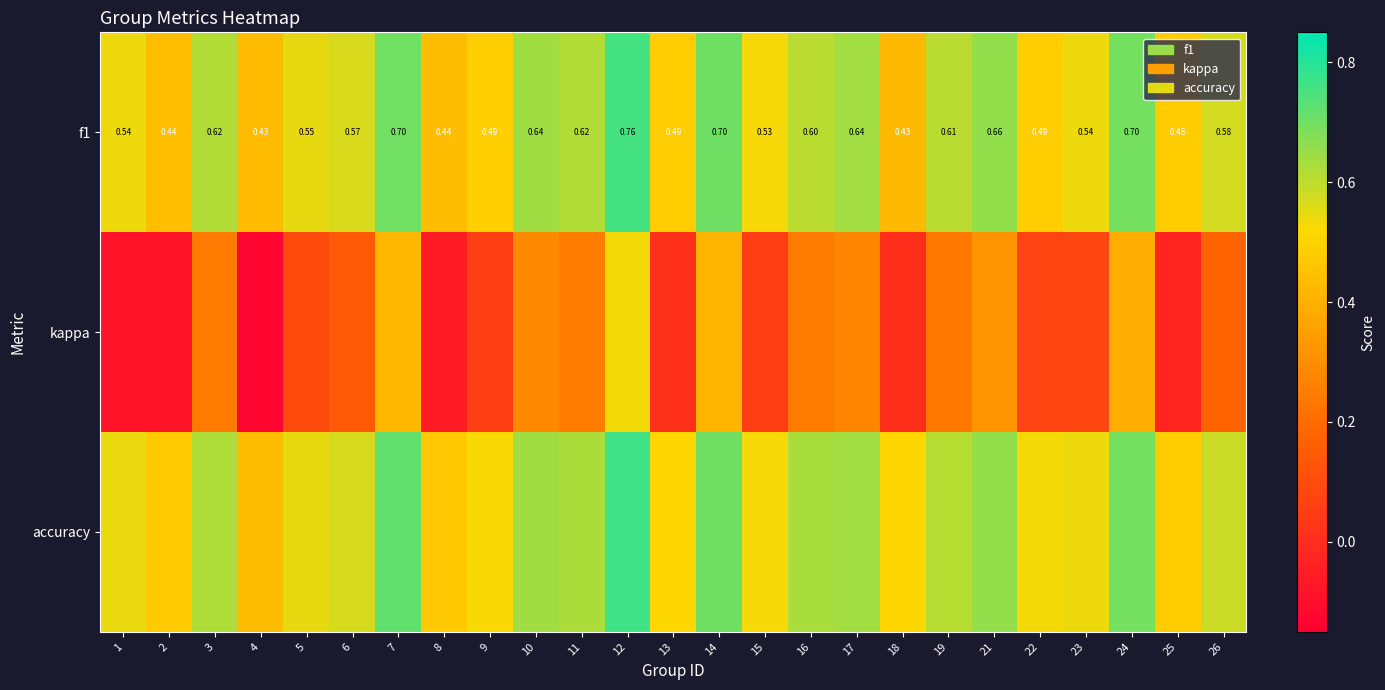

What is the difference between the kappa values at 25 and 26?

0.2